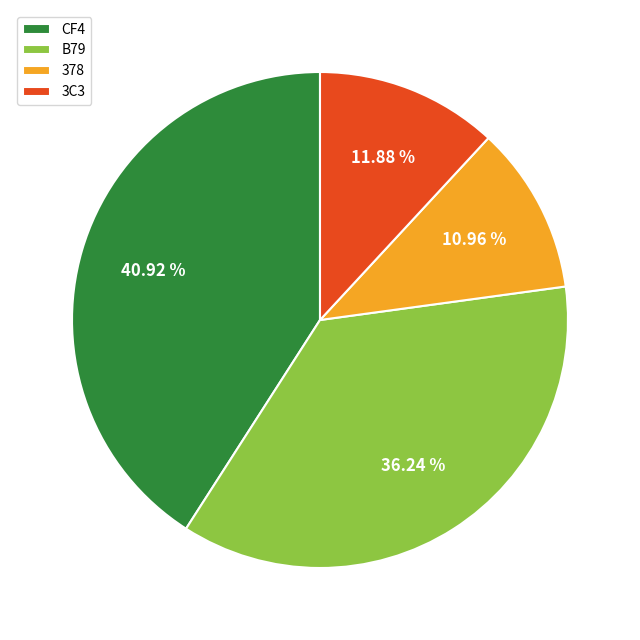

Combined, what portion of the pie is 3C3 and B79?

48.1%